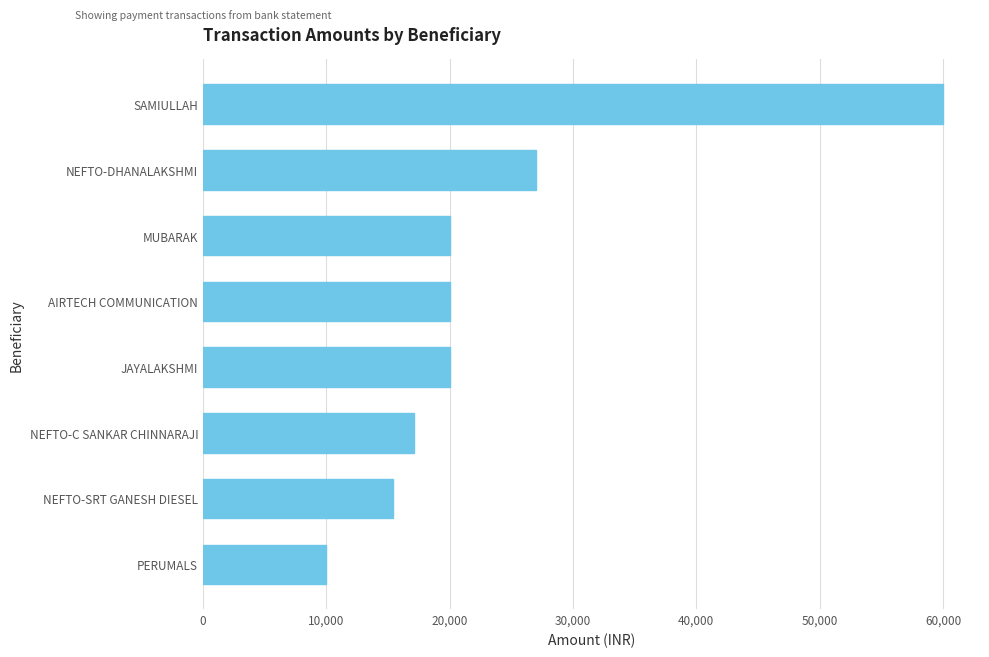

What is the smallest value displayed?

10000